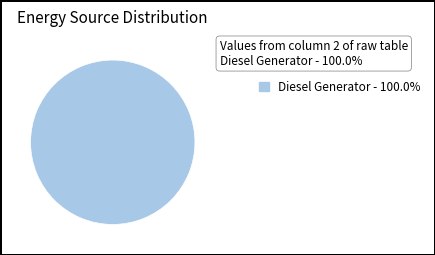

Is there any slice that represents more than half of the pie?

Yes